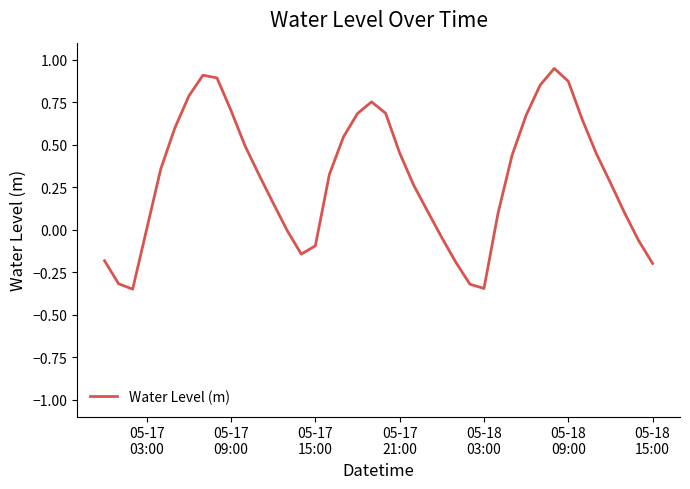

What is the difference between the maximum and minimum values?

1.3